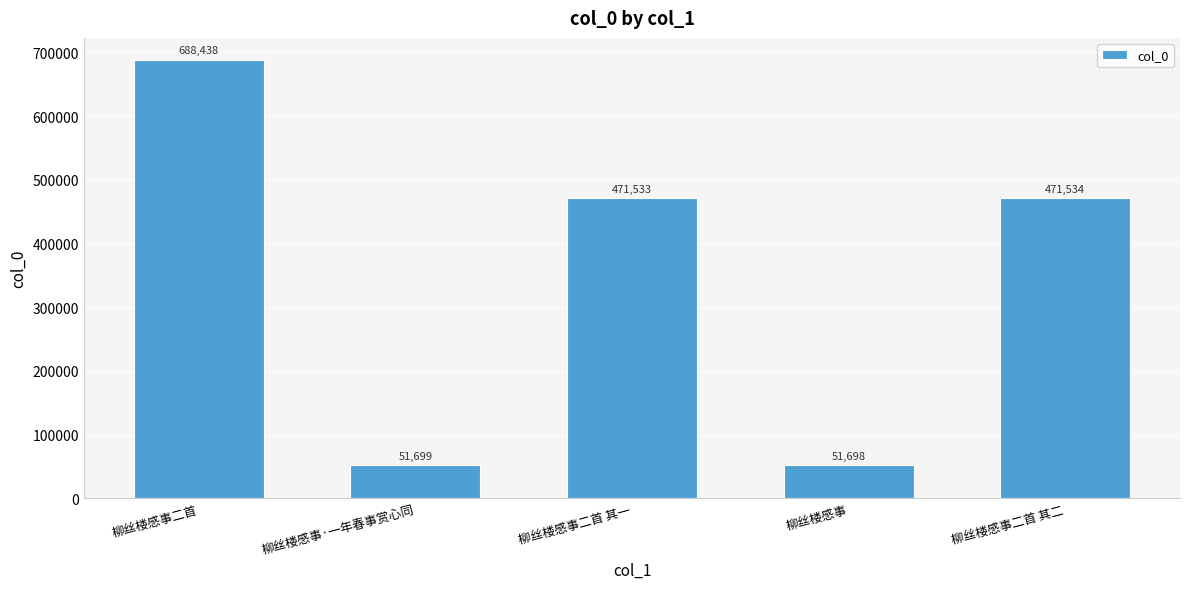

What is the label of the 4th bar from the right?

柳丝楼感事·一年春事赏心同